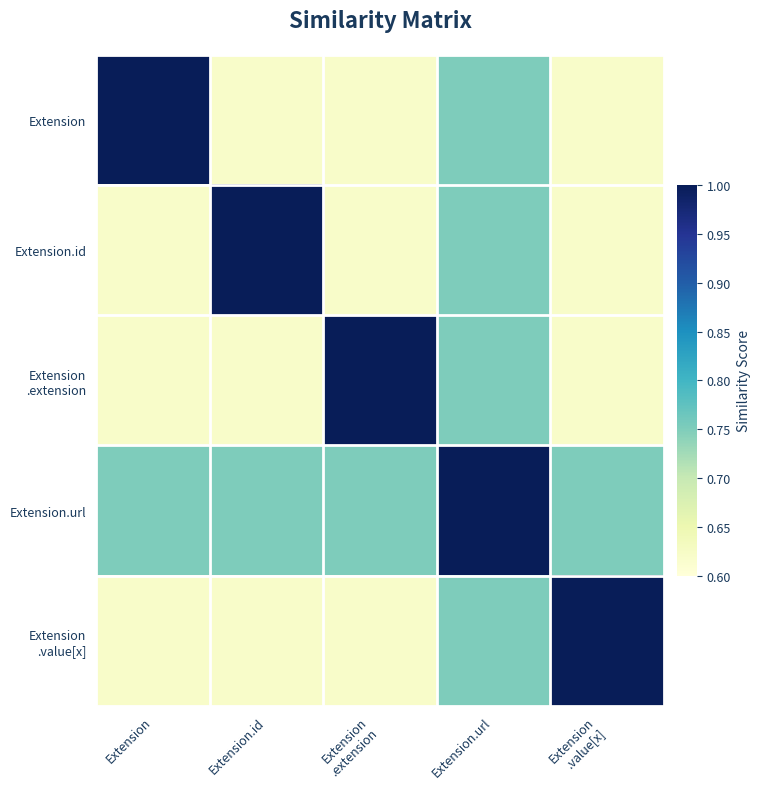

Rank the series at Extension from highest to lowest value.

Extension, Extension.url, Extension.id, Extension .extension, Extension .value[x]